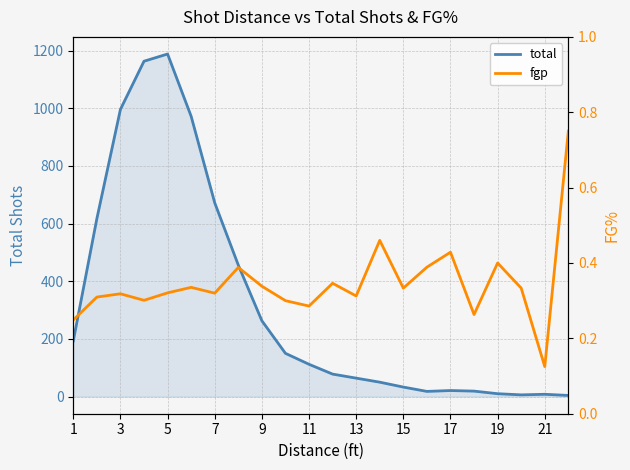

True or false: total and fgp intersect in this chart.

False